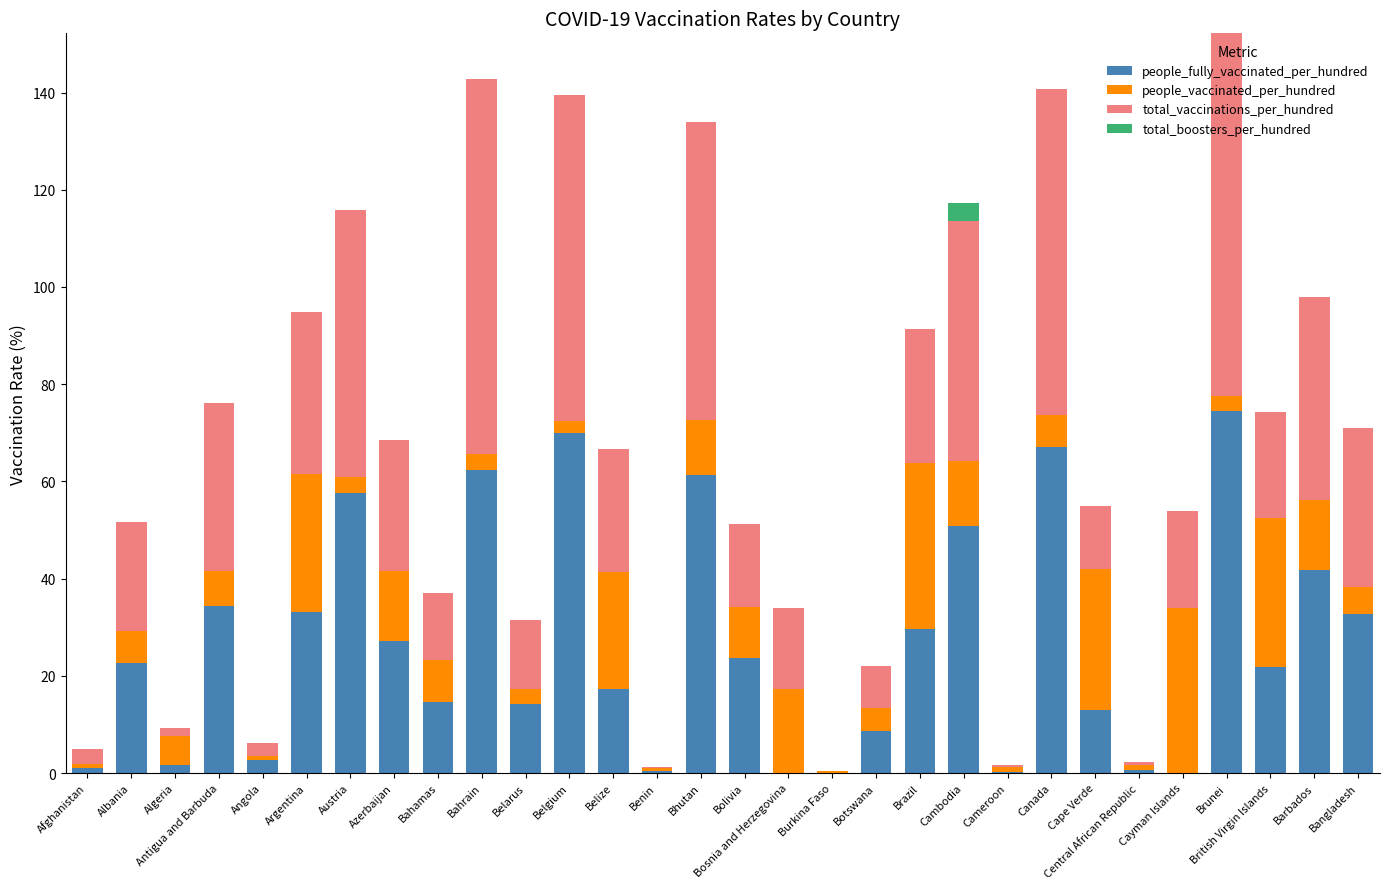

Which category has the highest value in the people_fully_vaccinated_per_hundred series?

Brunei